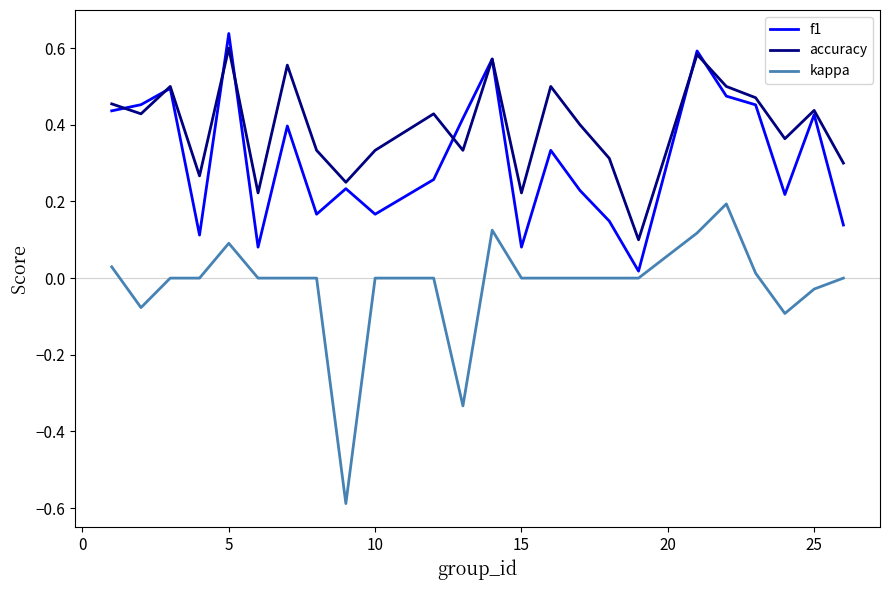

How many lines are shown in the chart?

3